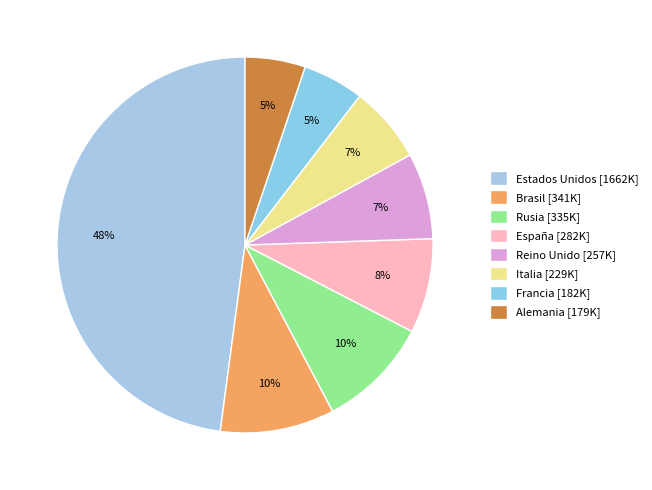

Which has a higher value, Estados Unidos or Alemania?

Estados Unidos